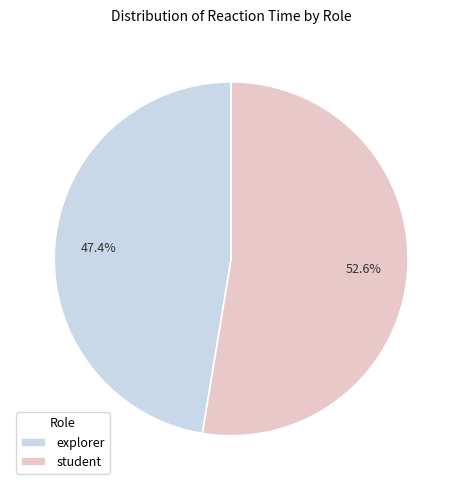

Is student the majority of the pie?

Yes